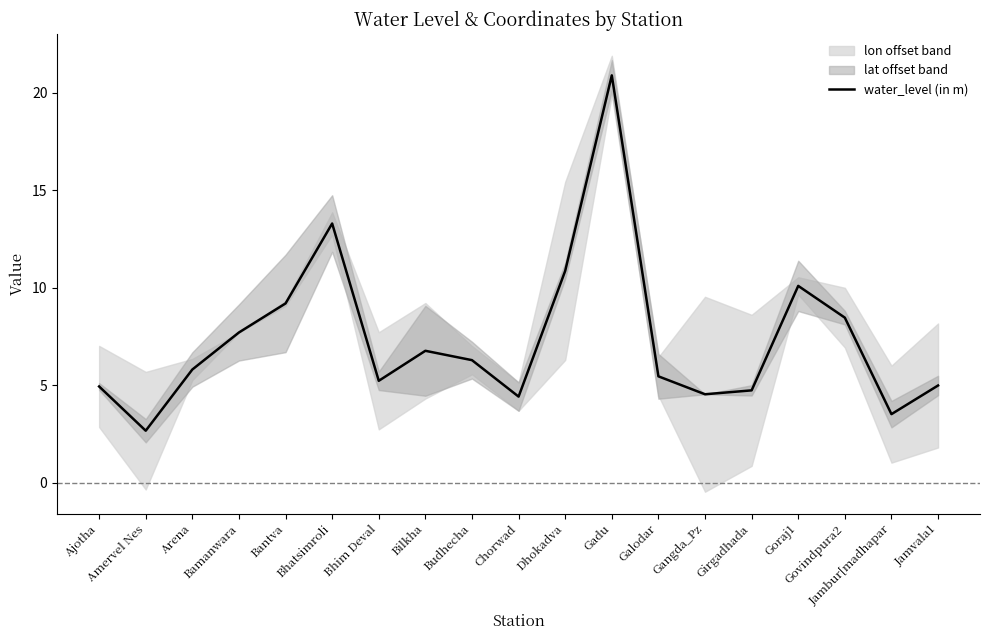

What position from the right is Arena?

17